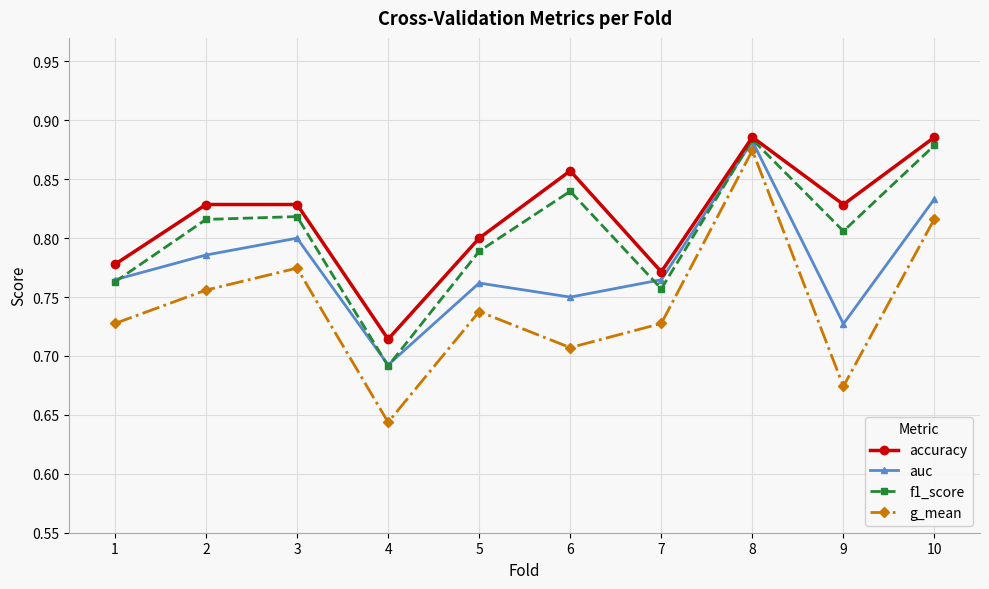

Which category has the lowest value in the g_mean series?

4